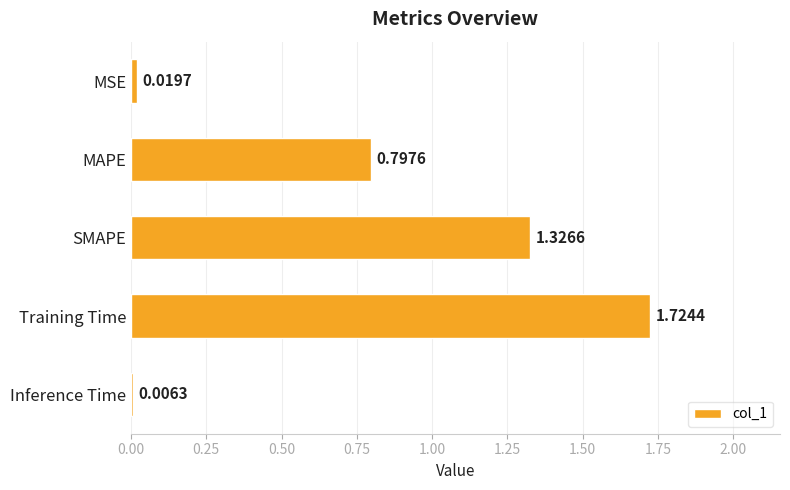

What is the change in value from SMAPE to Inference Time?

-1.3